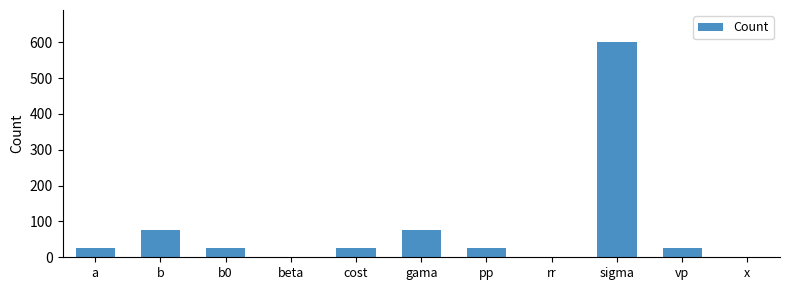

What is the sum of all values?

880